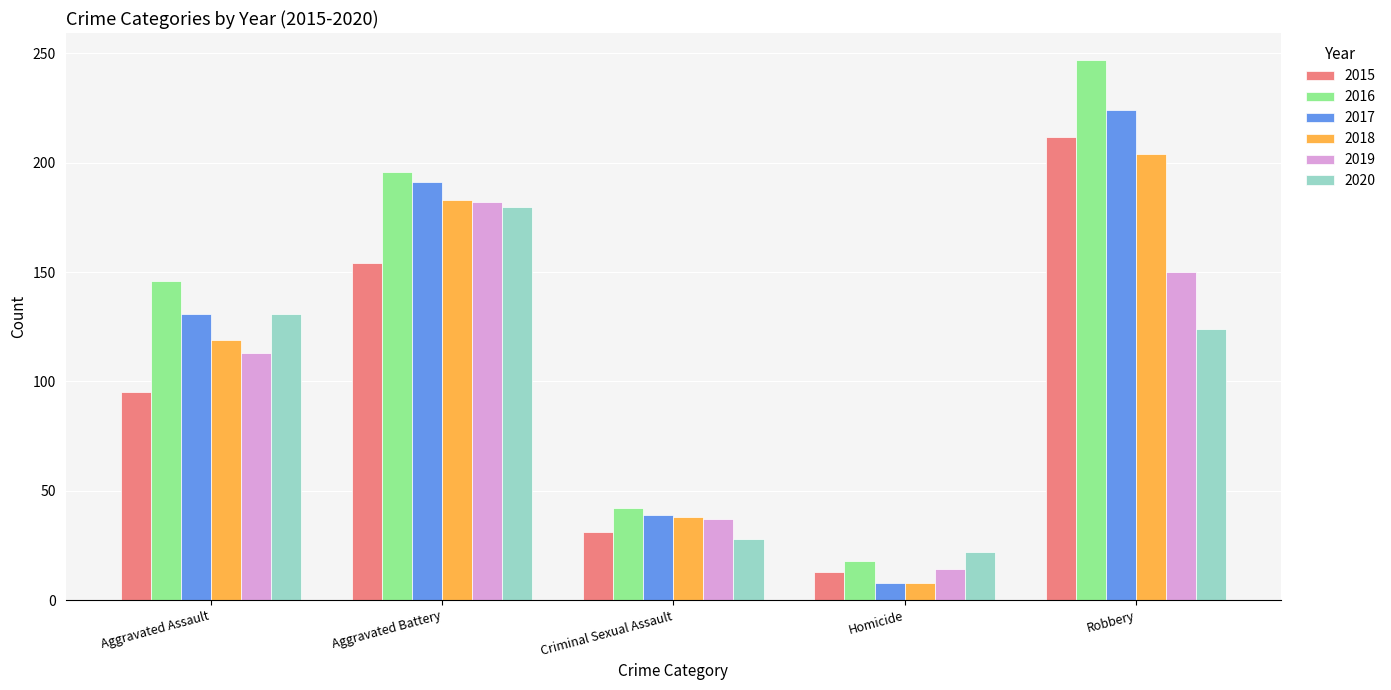

At which label does 2017 reach its peak?

Robbery